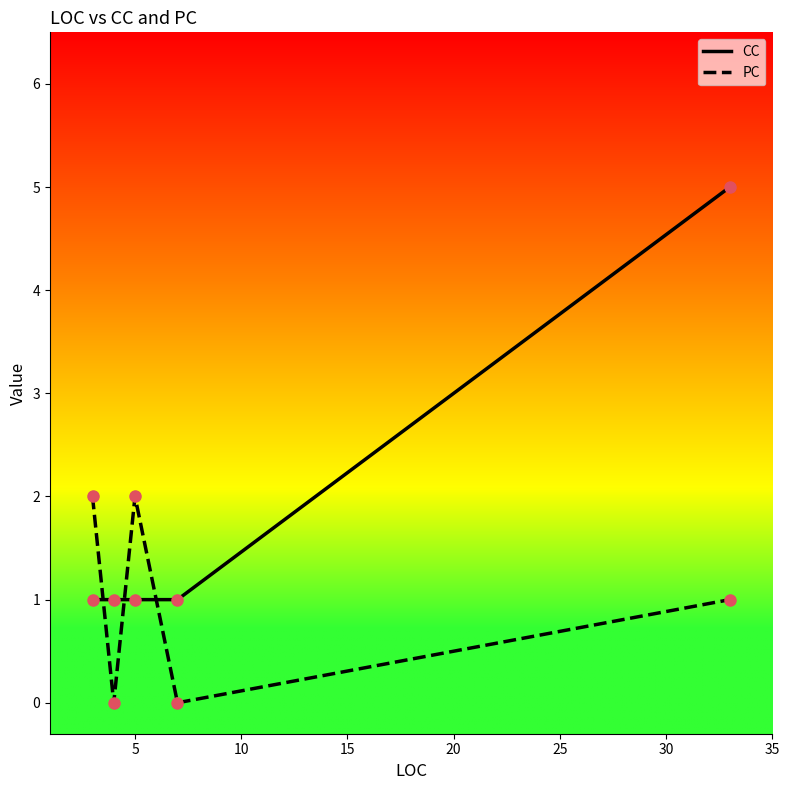

Reading right to left, list all the values displayed in this chart.

CC: 5	1	1	1	1
PC: 1	0	2	0	2